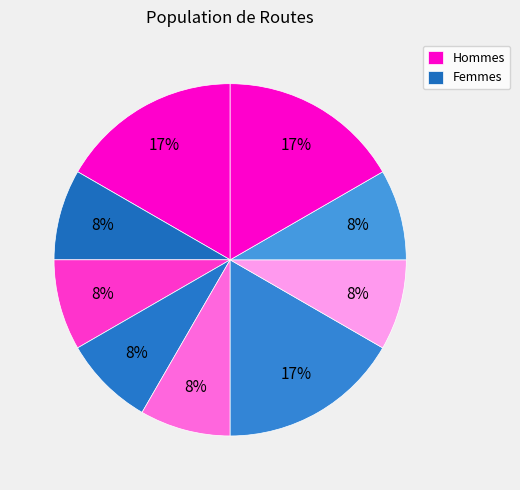

How many segments does this pie chart have?

9